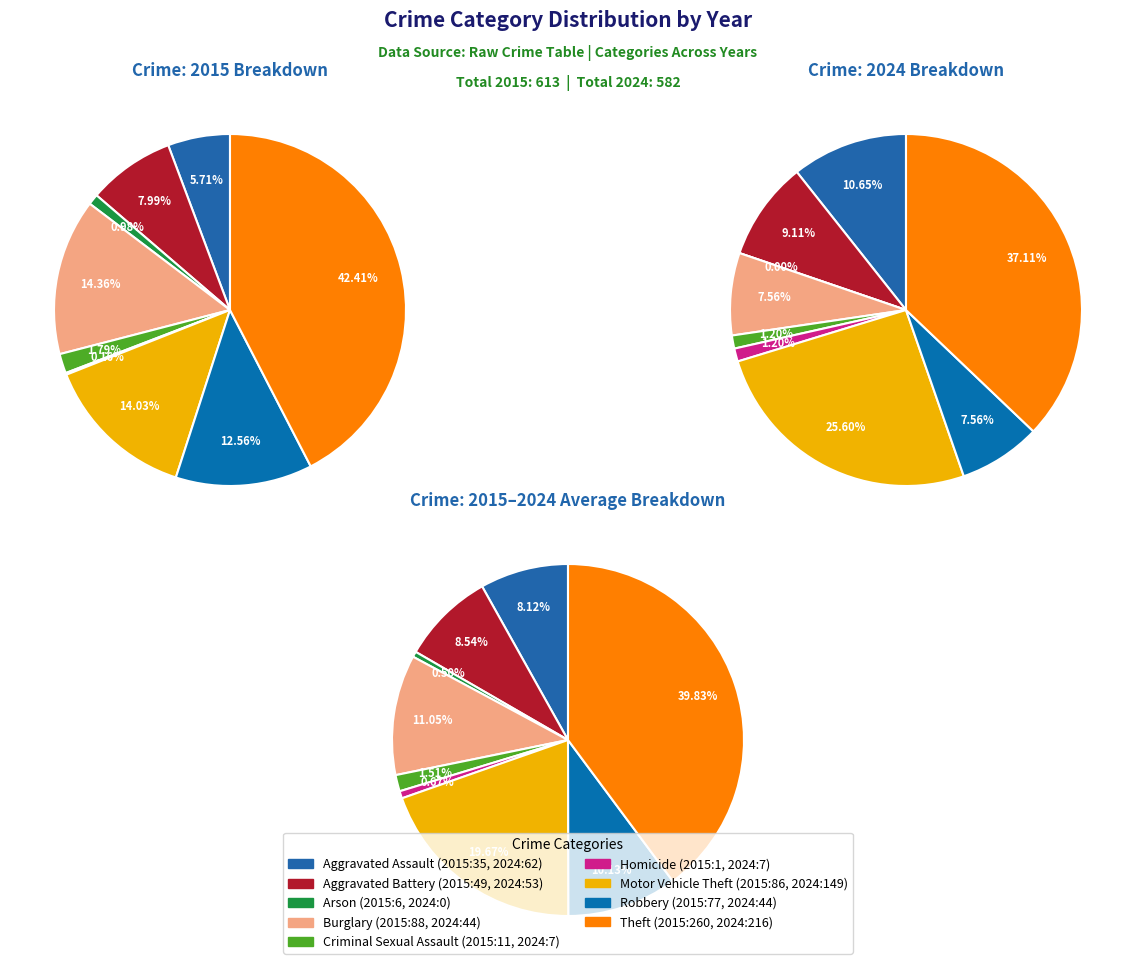

Is it true that Homicide is 11% of the pie?

False